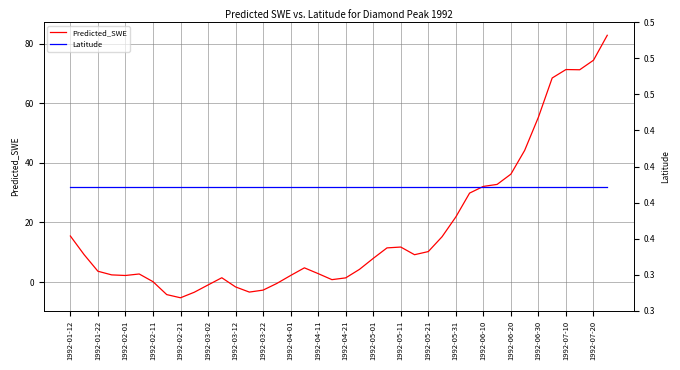

Which has a higher value, 25 or 31?

31